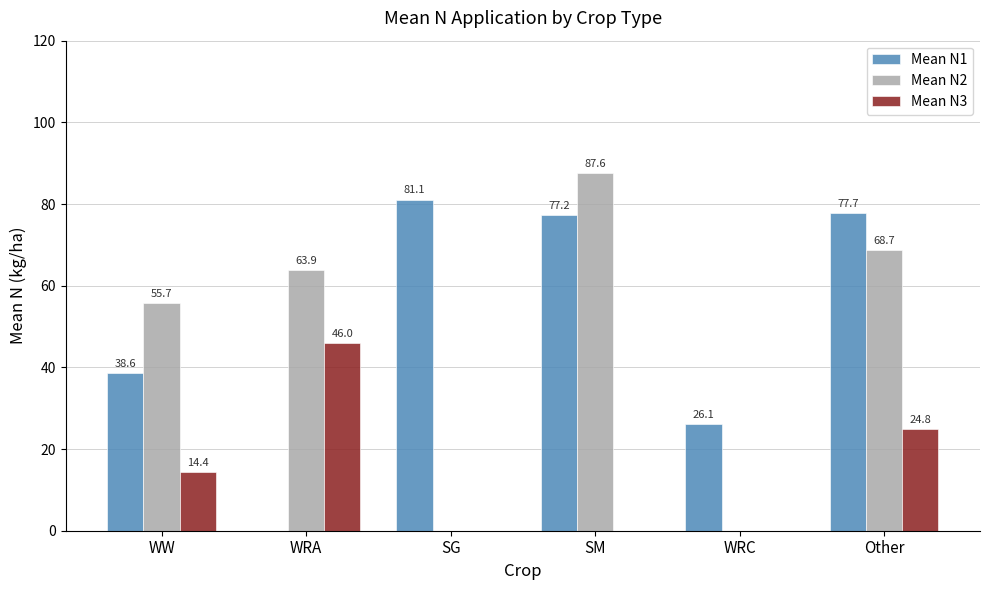

What is the total value across all series at Other?

171.2